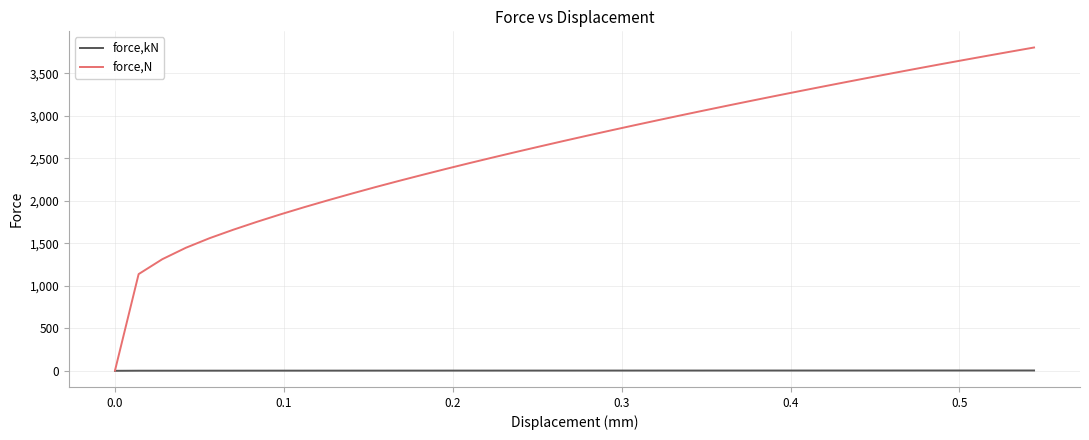

What is the maximum value shown in the chart?

3802.0